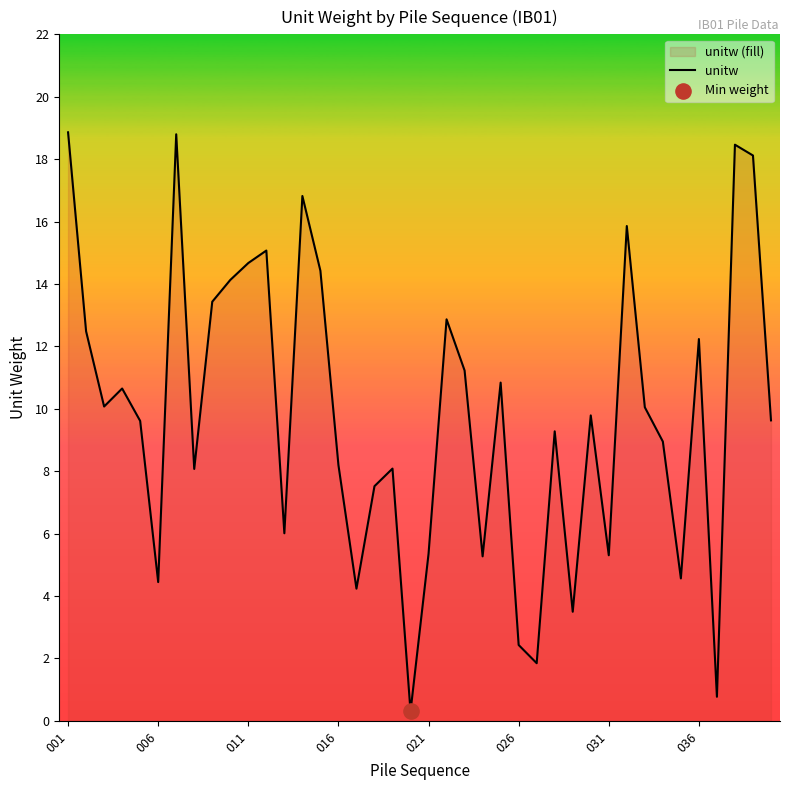

The value at 031 is 5.3. True or false?

True